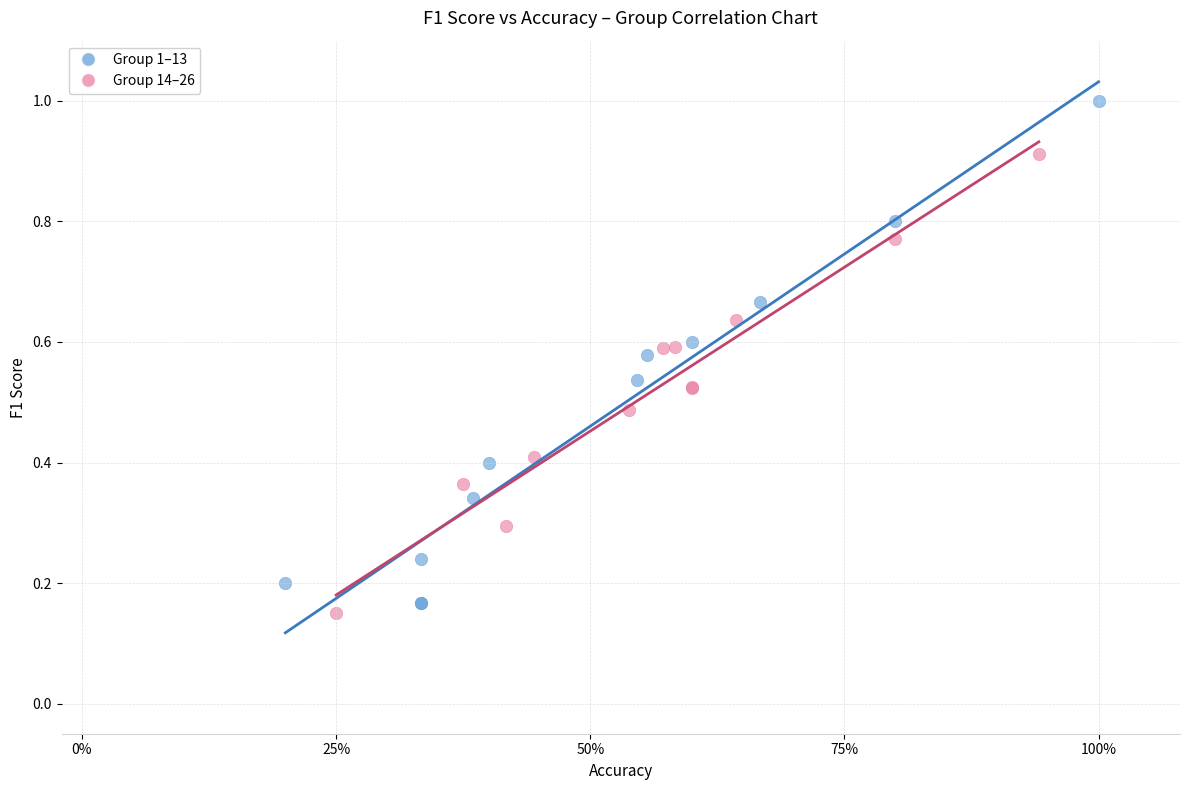

Which series has the largest Y range (max minus min)?

Group 1–13